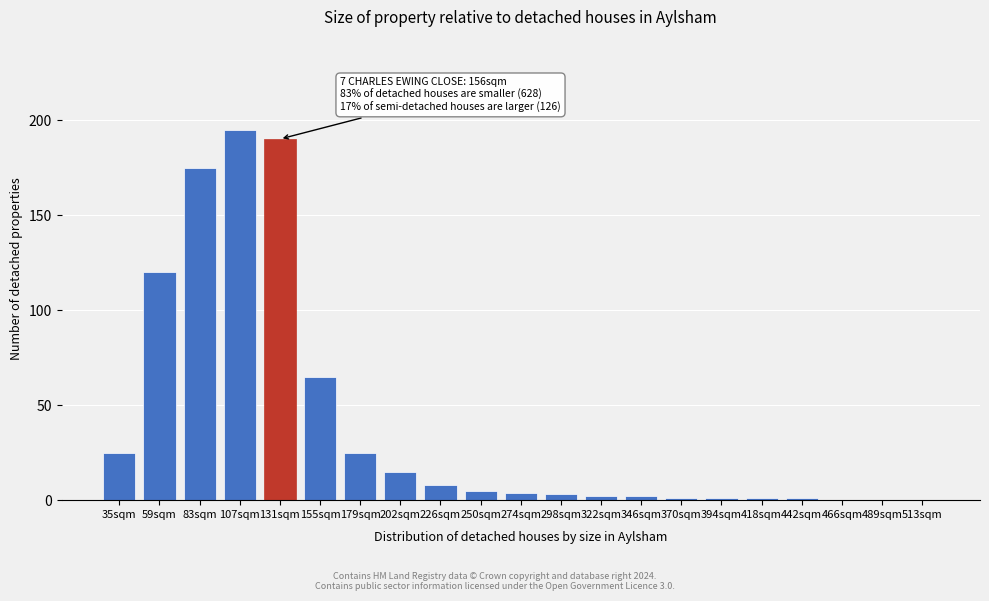

Reading left to right, list all the values displayed in this chart.

35sqm=25	59sqm=120	83sqm=175	107sqm=195	131sqm=190	155sqm=65	179sqm=25	202sqm=15	226sqm=8	250sqm=5	274sqm=4	298sqm=3	322sqm=2	346sqm=2	370sqm=1	394sqm=1	418sqm=1	442sqm=1	466sqm=0	489sqm=0	513sqm=0